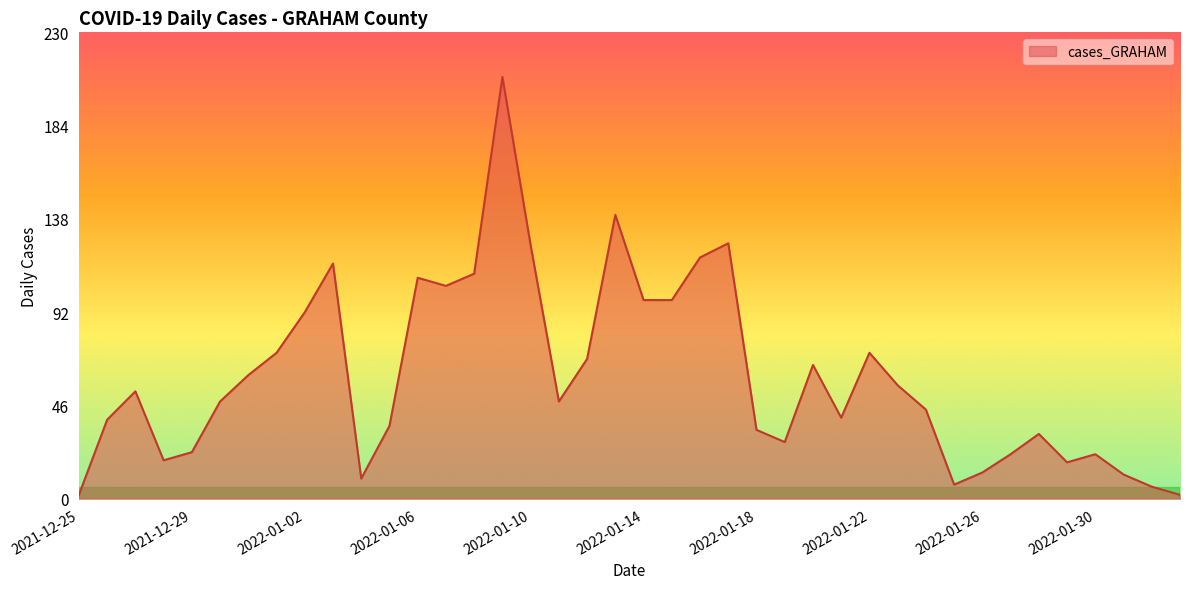

What is the maximum value shown in the chart?

208